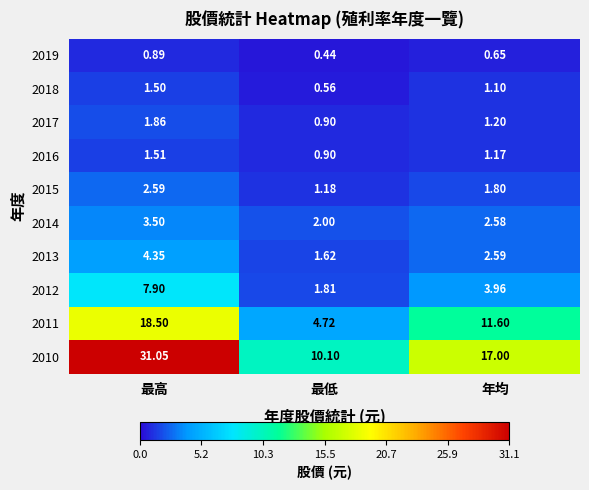

At which category is the sum across all series the highest?

最高